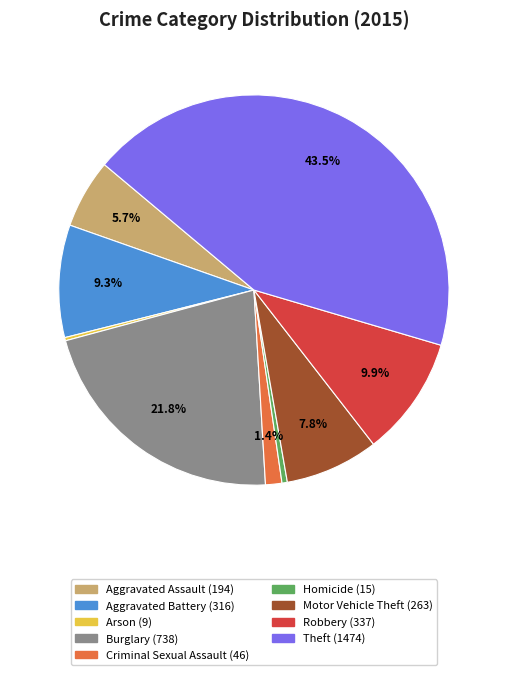

True or false: Homicide accounts for 7% of the total.

False